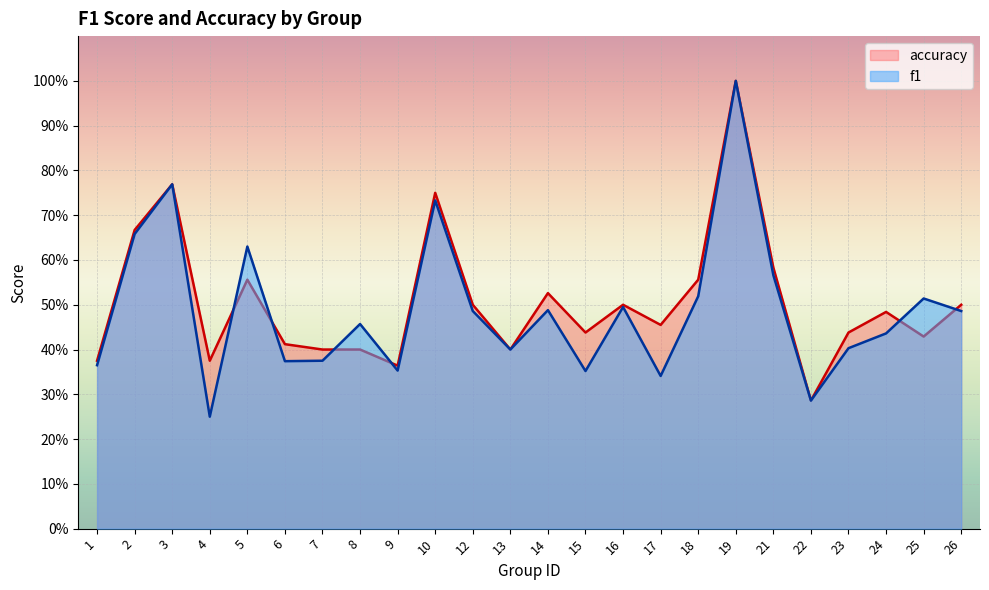

Where do f1 and accuracy first cross each other?

4 and 5